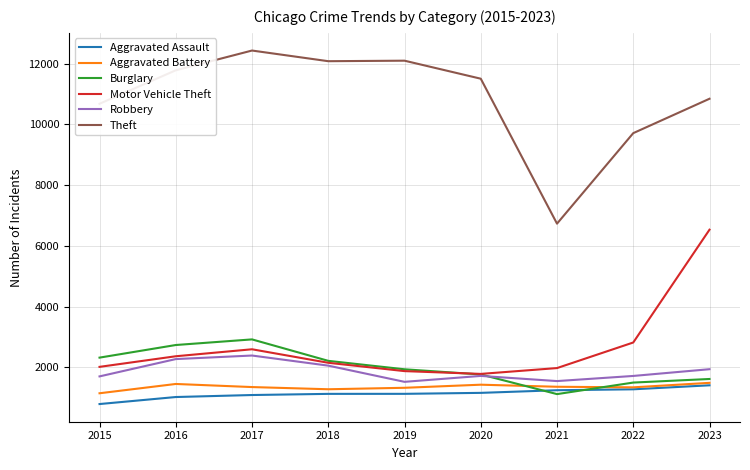

How many times do Motor Vehicle Theft and Burglary cross each other?

1